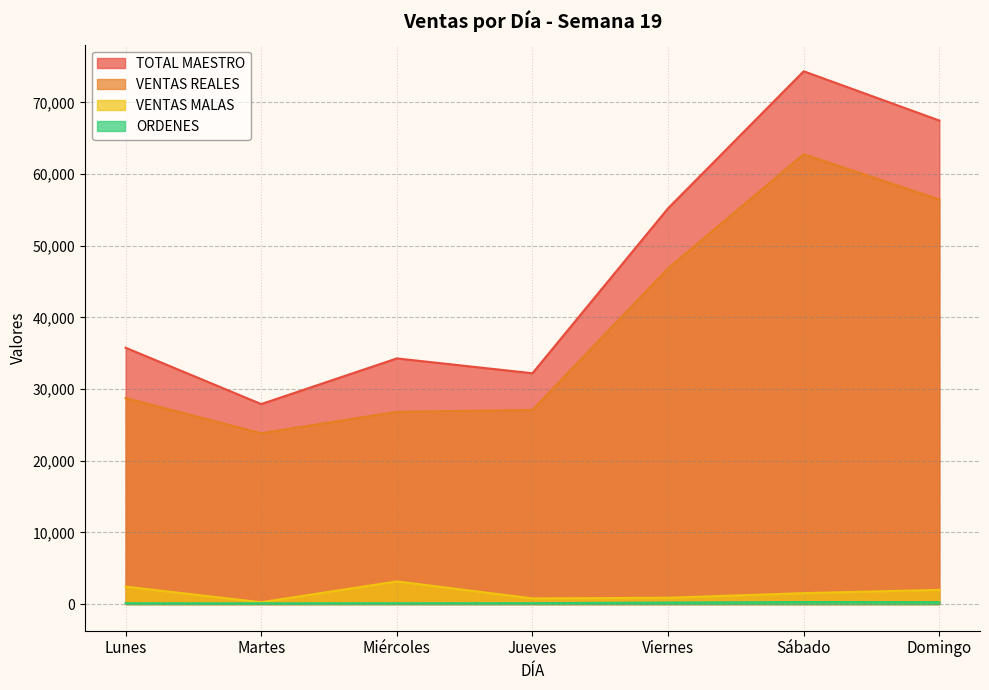

How many lines are shown in the chart?

4